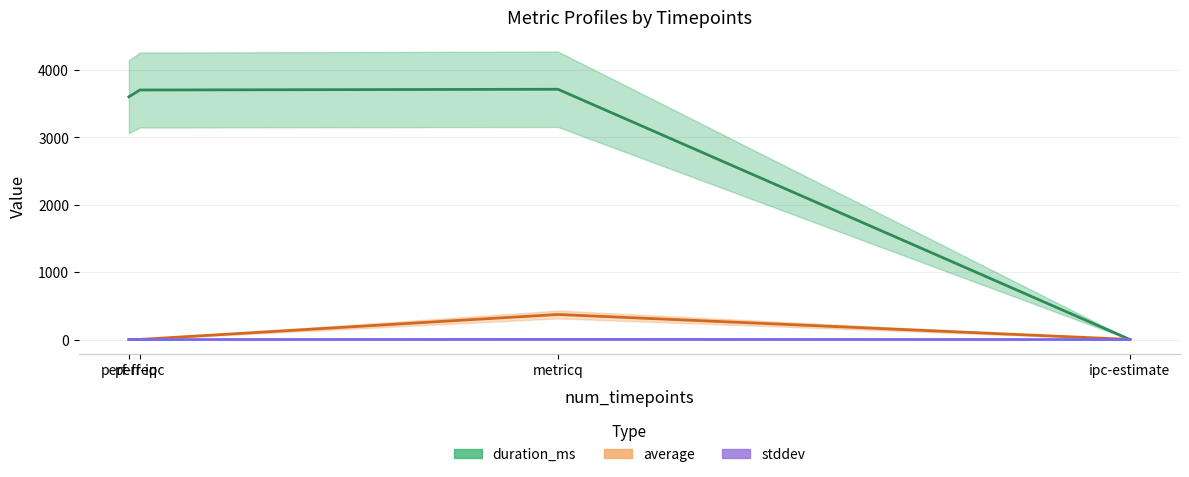

How many distinct data groups are displayed?

3